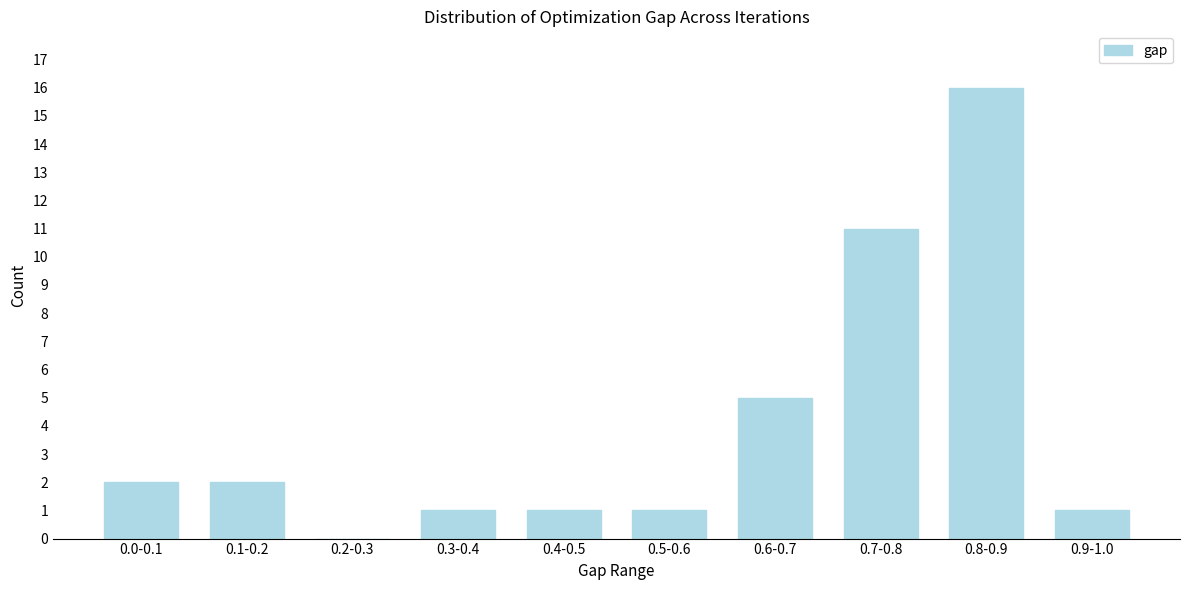

Reading right to left, transcribe all the data shown in this chart.

0.9-1.0=1	0.8-0.9=16	0.7-0.8=11	0.6-0.7=5	0.5-0.6=1	0.4-0.5=1	0.3-0.4=1	0.2-0.3=0	0.1-0.2=2	0.0-0.1=2